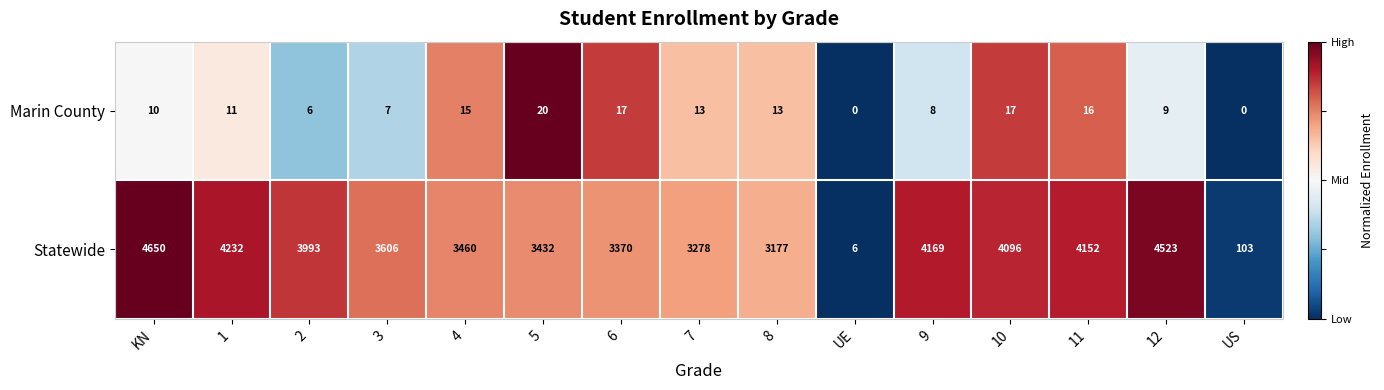

At KN, list the series in order from smallest to largest.

Marin County, Statewide